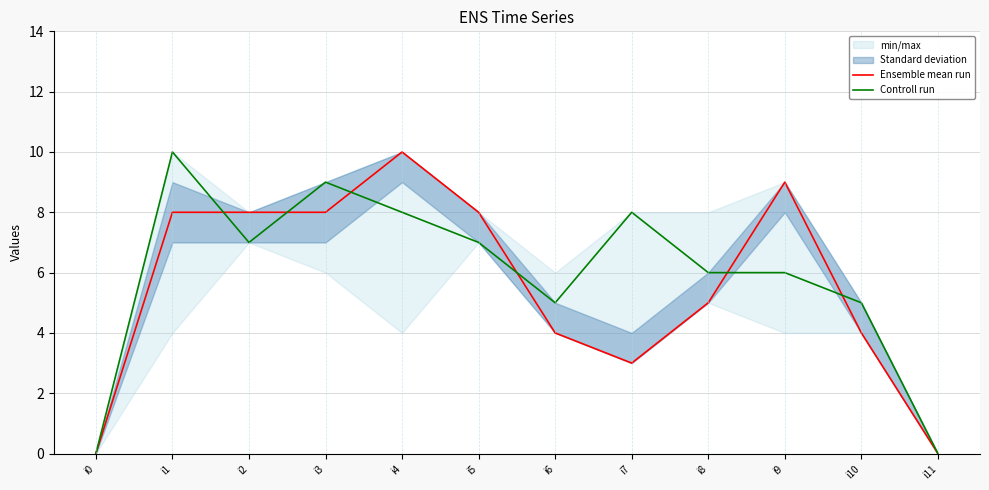

At which label does Controll run first exceed 7?

i1